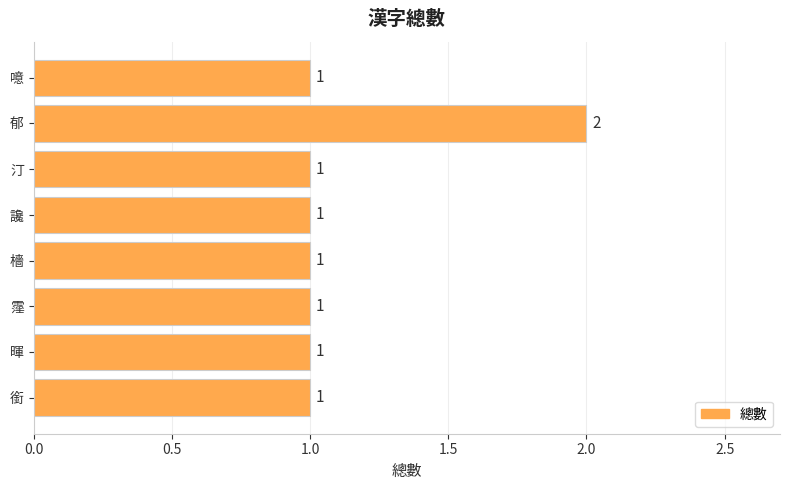

Count the values in the range 1 to 2.

8